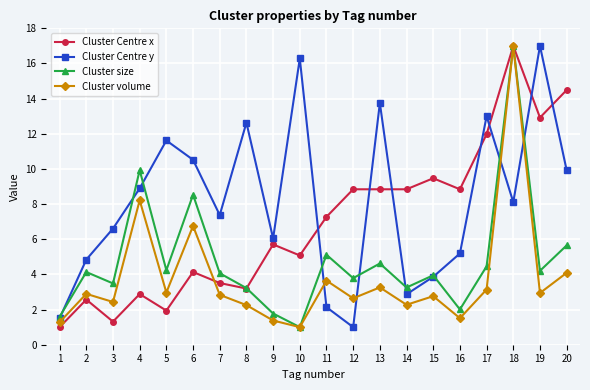

What is the spread (max minus min) of values at 1?

0.6